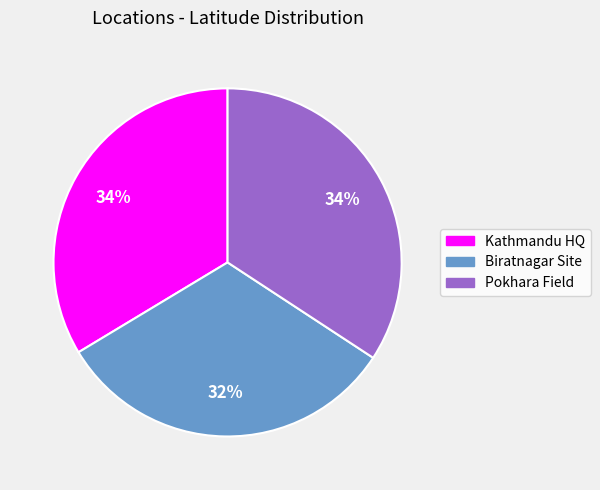

How many slices are in this pie chart?

3